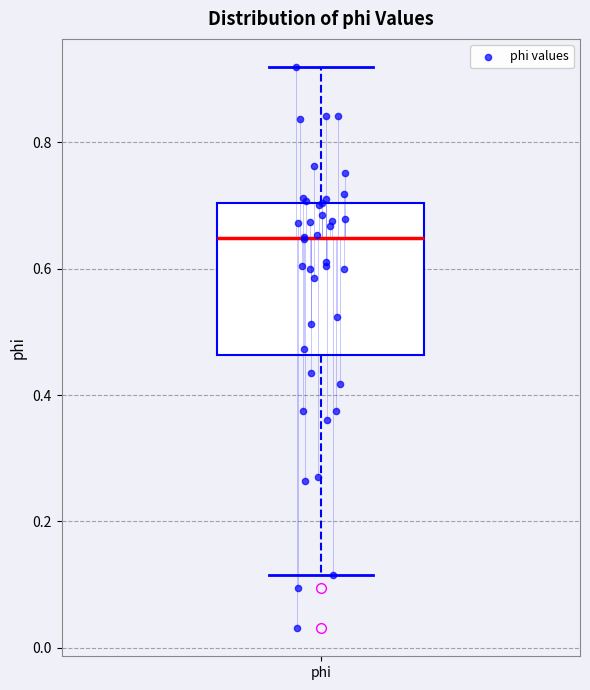

Read this box plot against the y-axis: the position of the median line, the range covered by the box, and the ends of both whiskers. The values are not printed on the chart, so give them approximately, as read against the axis.

median 0.64, box 0.46 to 0.70, whiskers 0.12 to 0.92